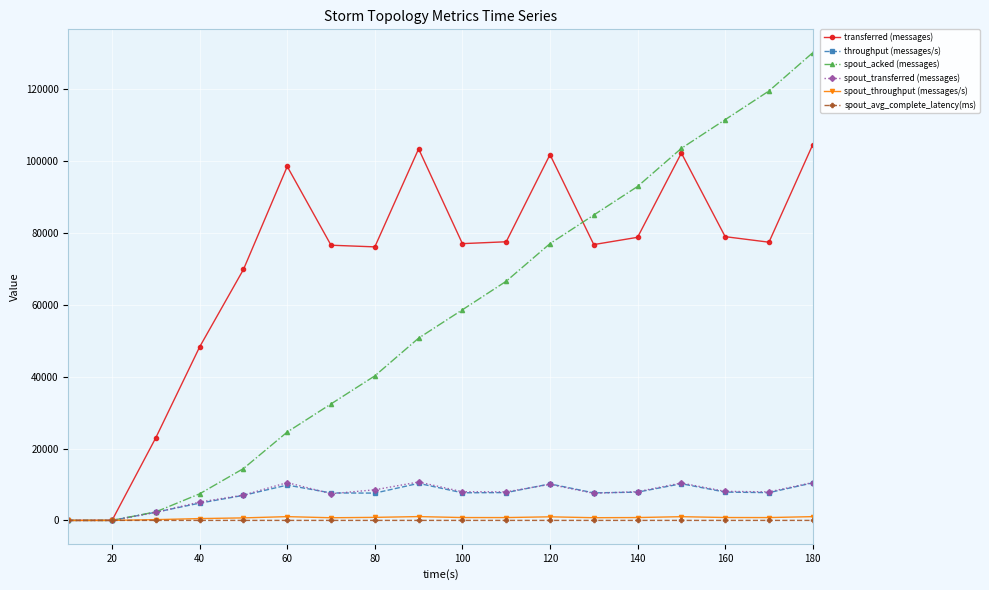

What is the value of the throughput (messages/s) point at the 8th from the left?

7595.0